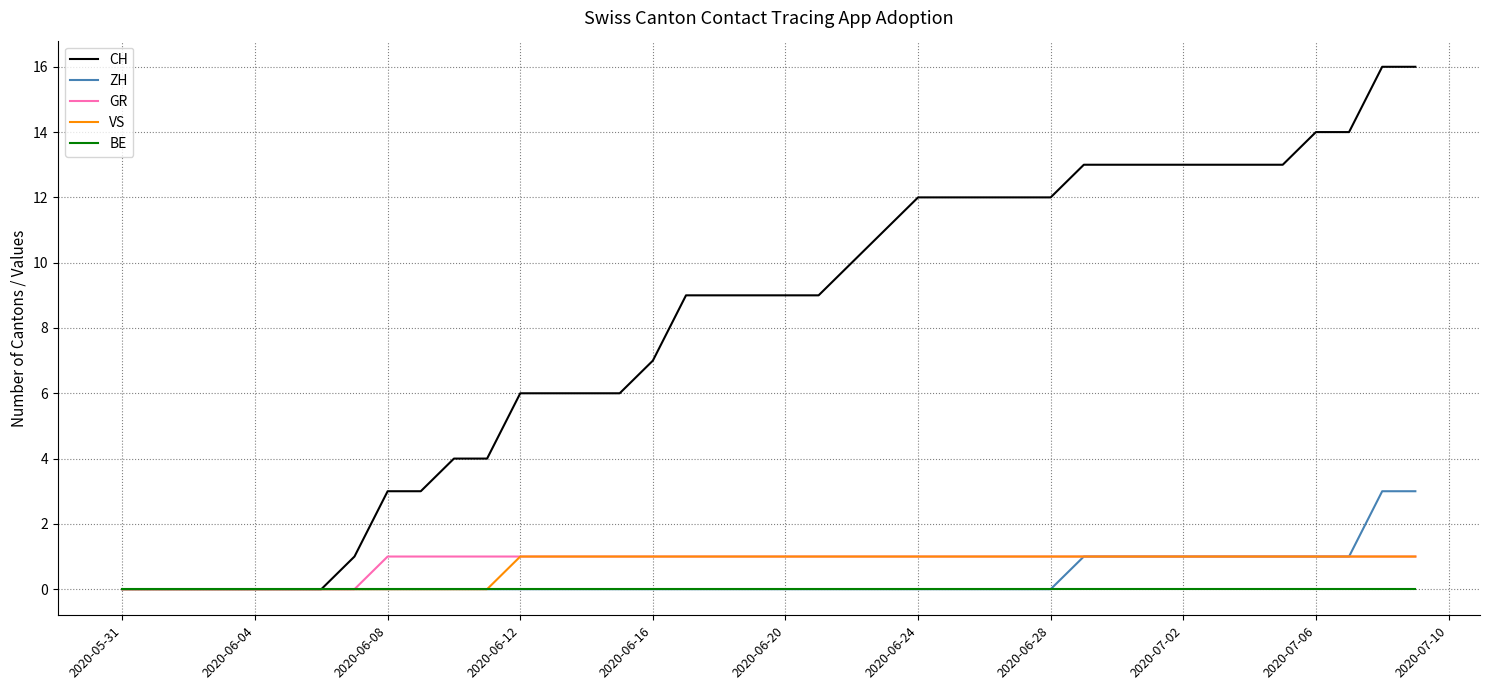

Which series has the widest spread of values?

CH